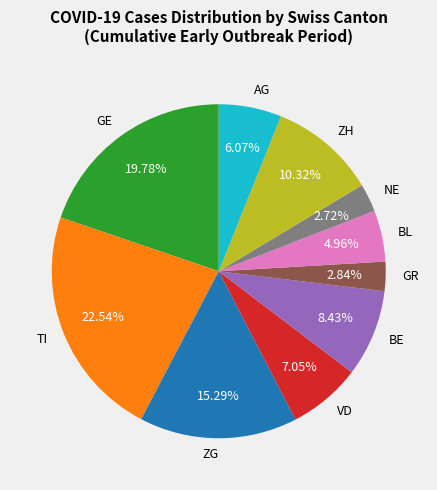

To the nearest percent, what is the average slice percentage?

10%